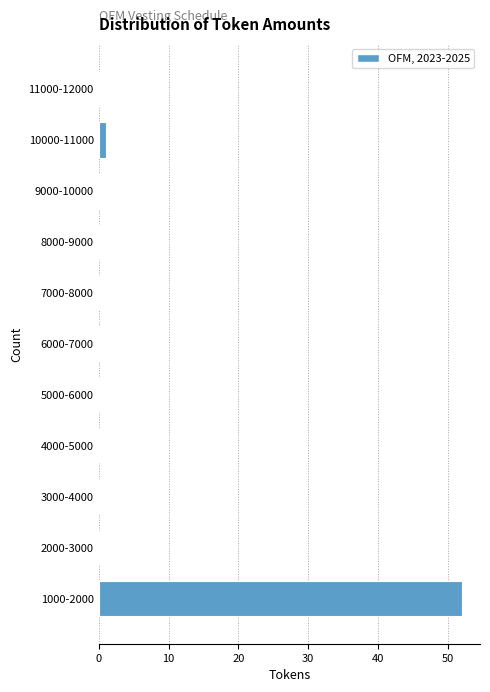

Reading bottom to top, what are all the values shown in this chart?

1000-2000=52	2000-3000=0	3000-4000=0	4000-5000=0	5000-6000=0	6000-7000=0	7000-8000=0	8000-9000=0	9000-10000=0	10000-11000=1	11000-12000=0